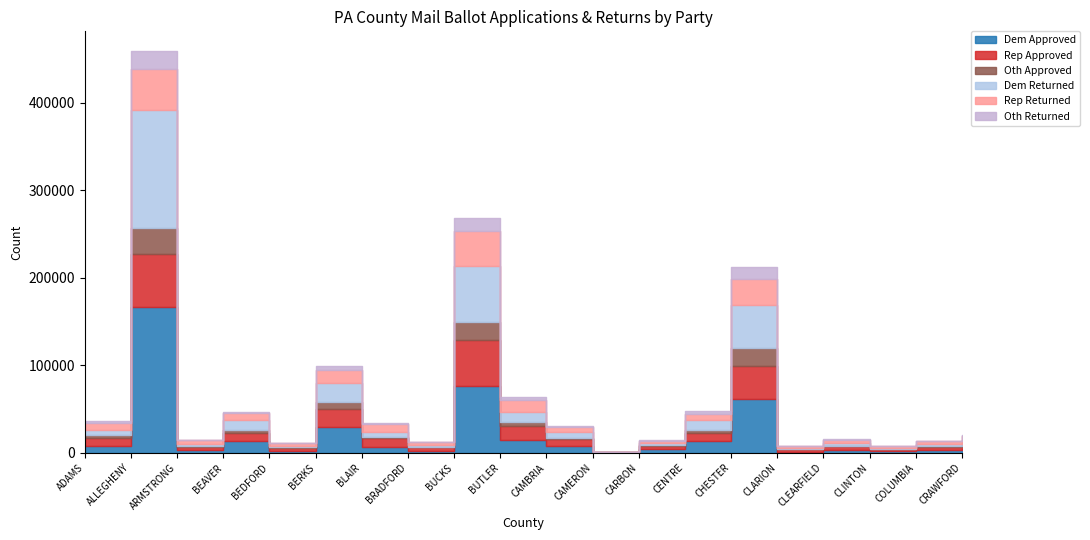

What is the greatest value displayed?

167061